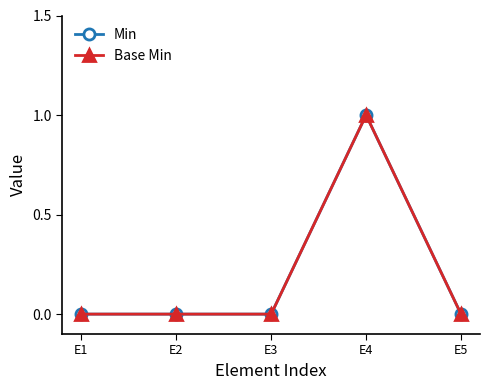

Does the chart have visible grid lines?

No